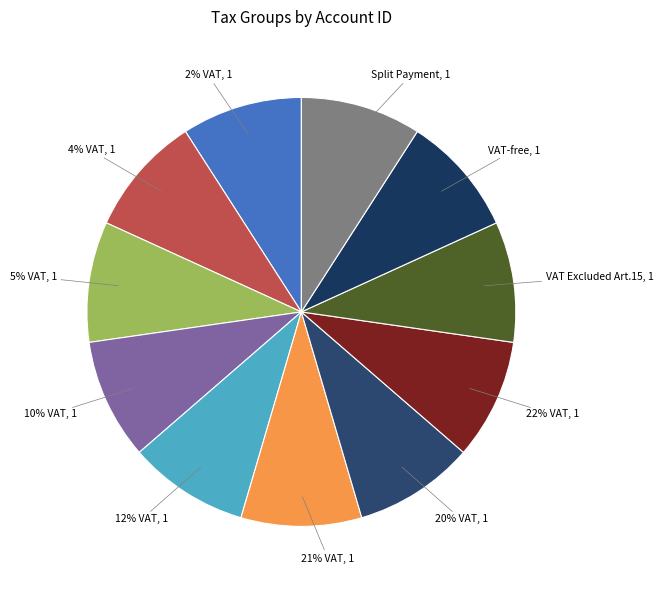

To the nearest percent, what portion does VAT-free represent?

9%